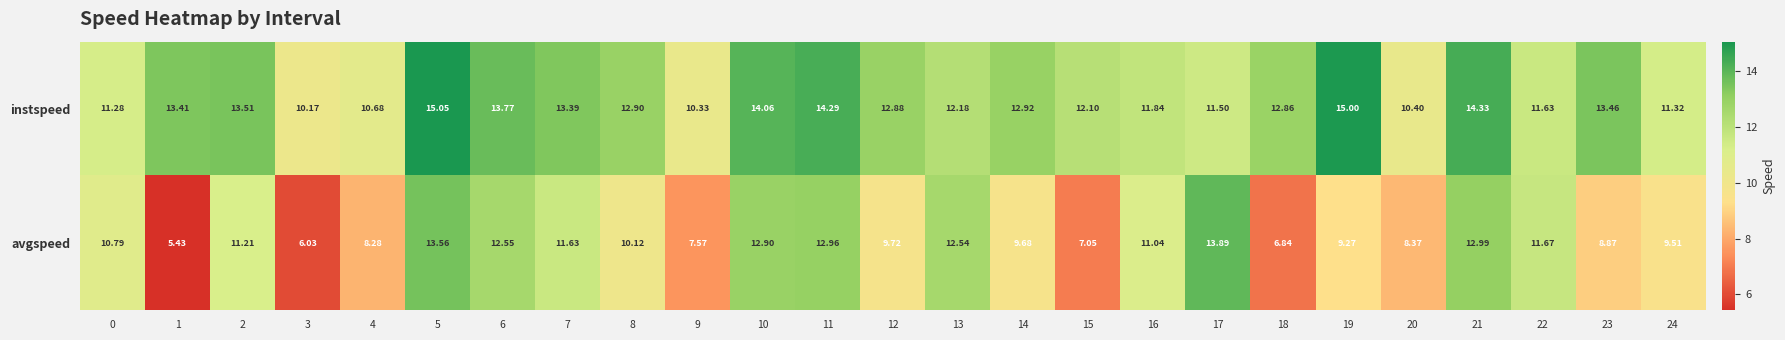

Is the value of avgspeed at 3 greater than the value of instspeed at 5?

No